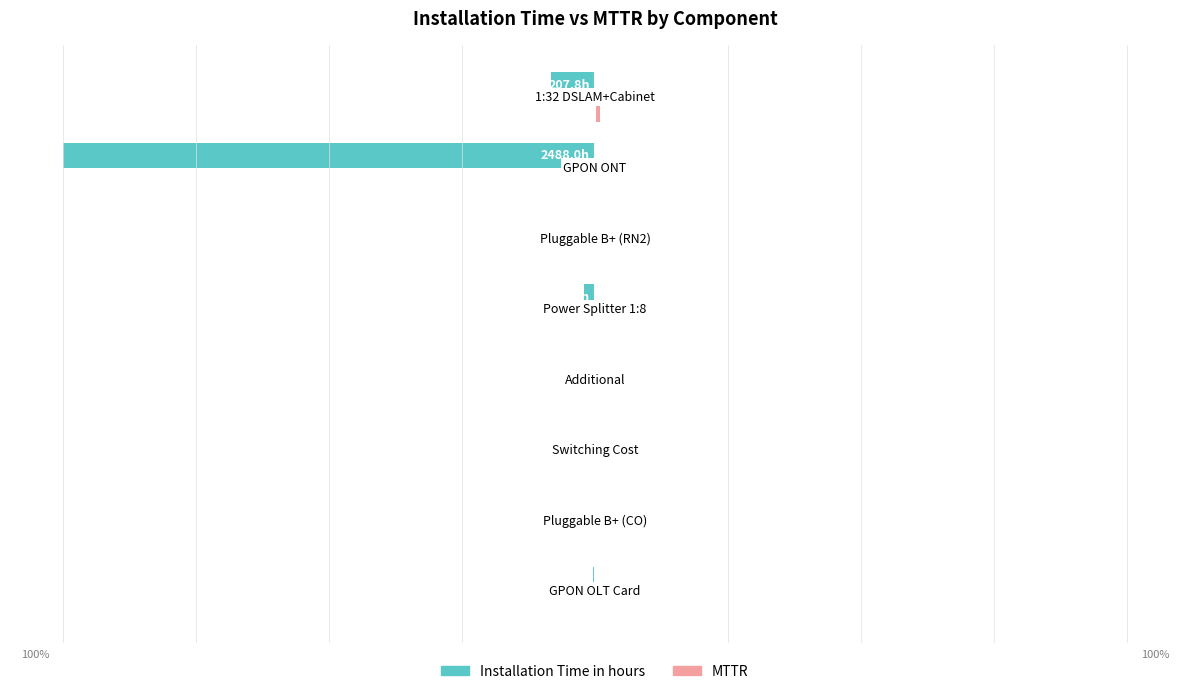

List the series in order of their overall mean, highest first.

MTTR, Installation Time in hours